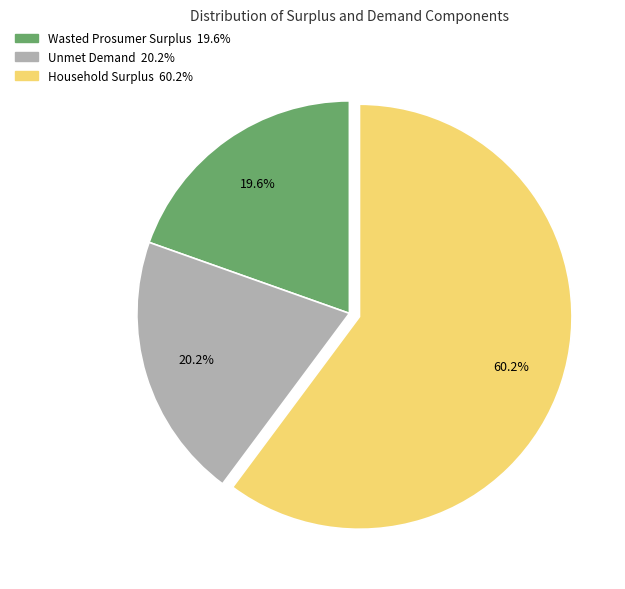

What is the smallest slice in the pie chart?

Wasted Prosumer Surplus